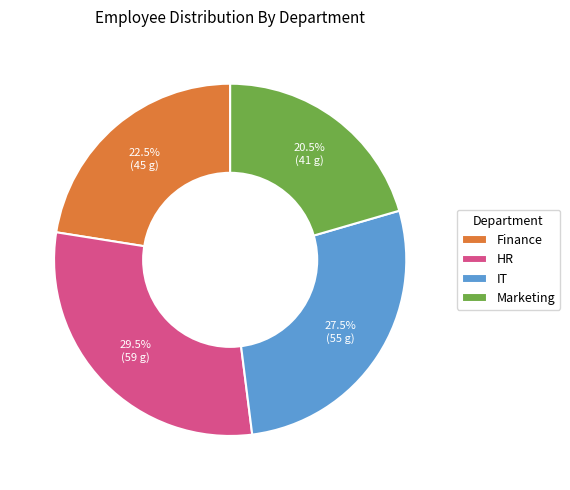

How many segments does this pie chart have?

4